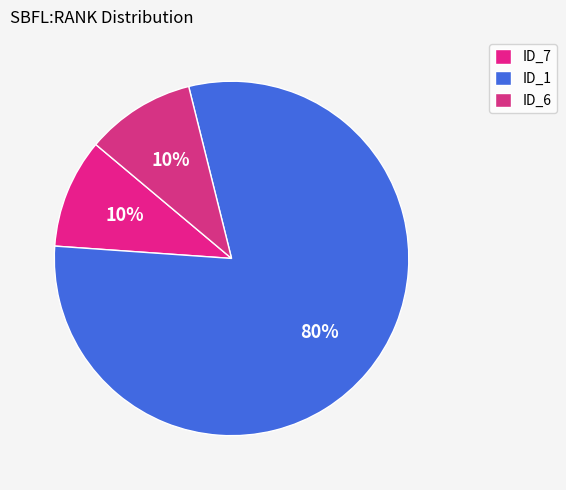

Count the number of slices in the pie.

3